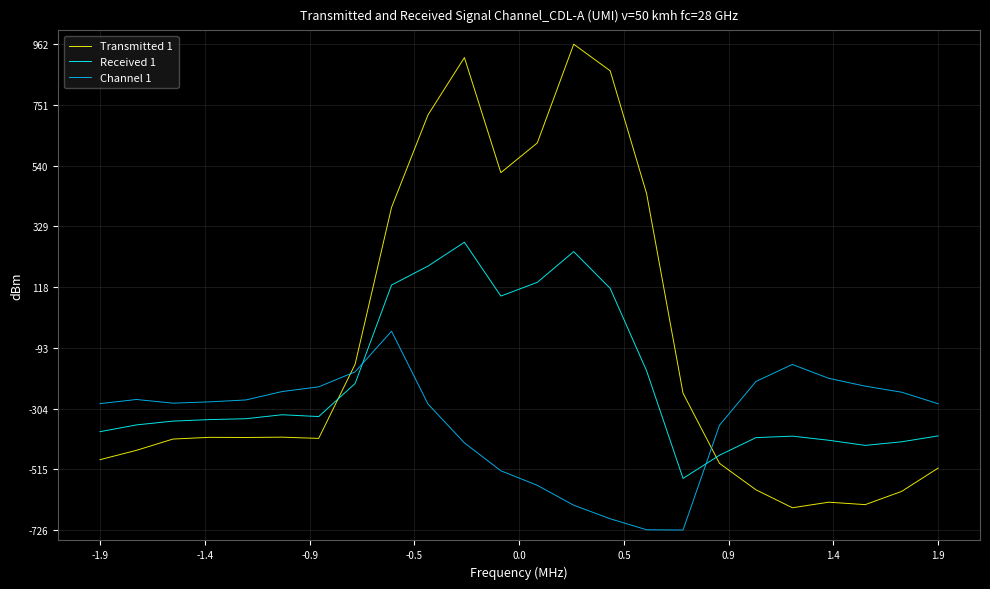

True or false: Transmitted 1 and Channel 1 cross at least once.

True